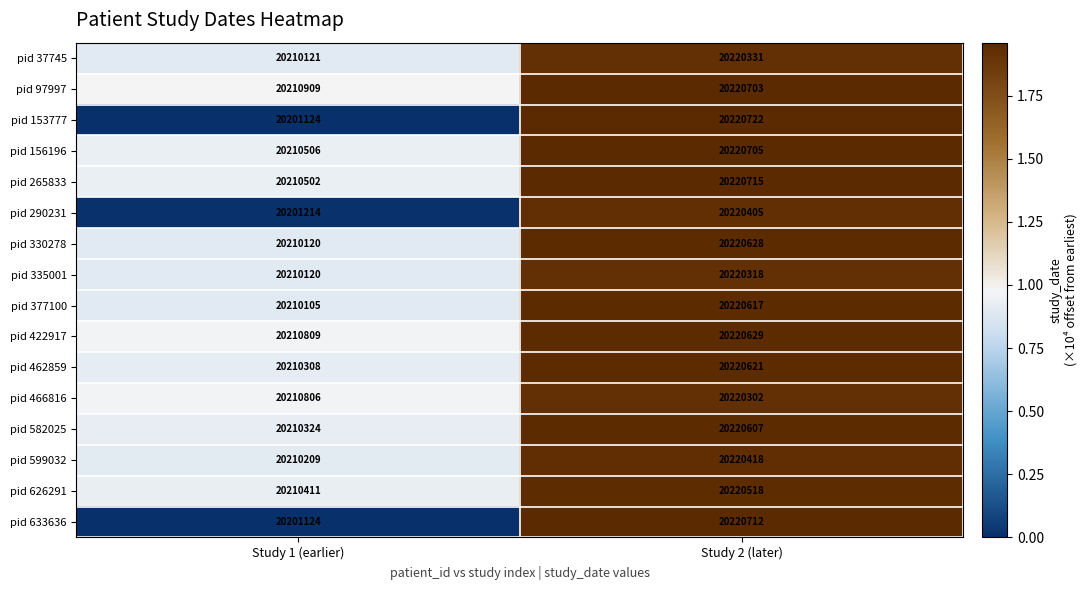

At which category is the sum across all series the highest?

Study 2 (later)